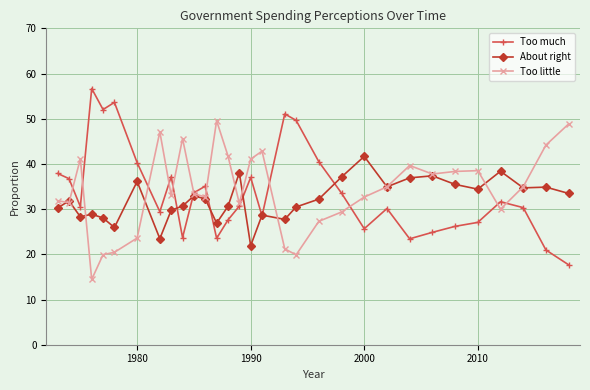

Count the number of data series in this chart.

3